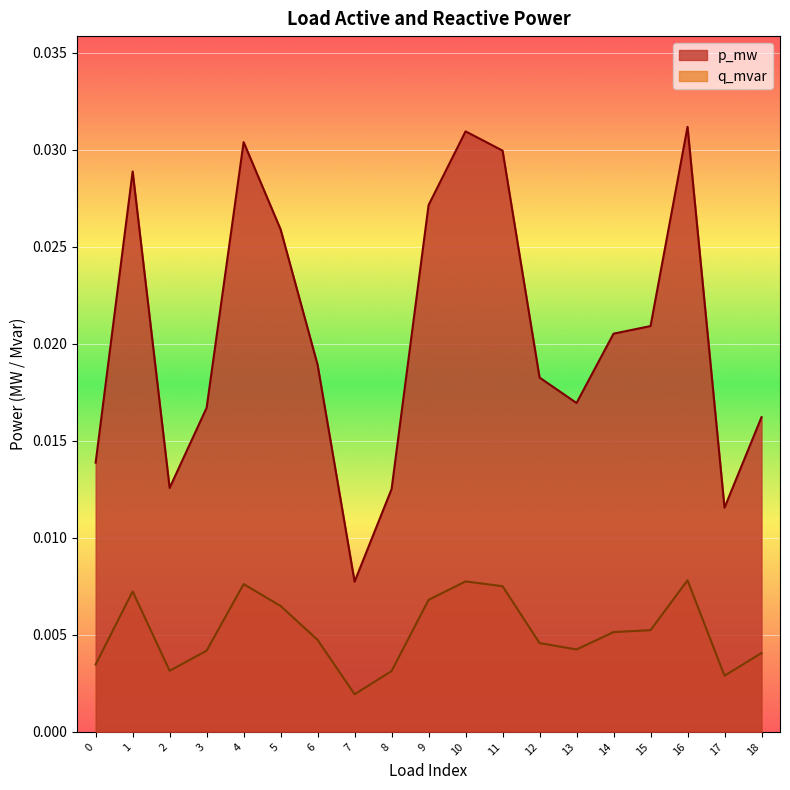

Which category has the highest value in the p_mw series?

16